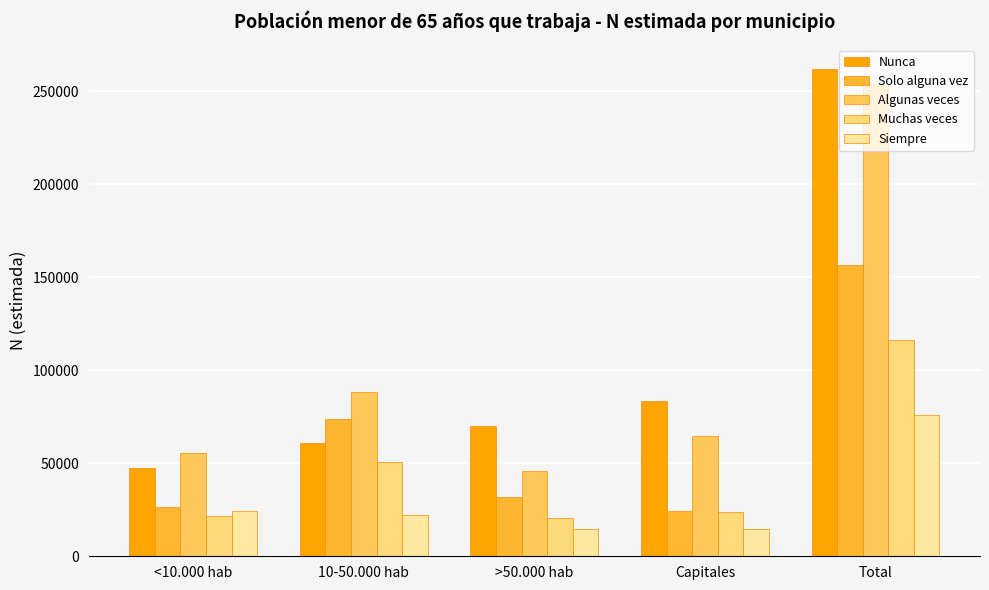

What are all the series names shown in the legend?

Nunca, Solo alguna vez, Algunas veces, Muchas veces, Siempre